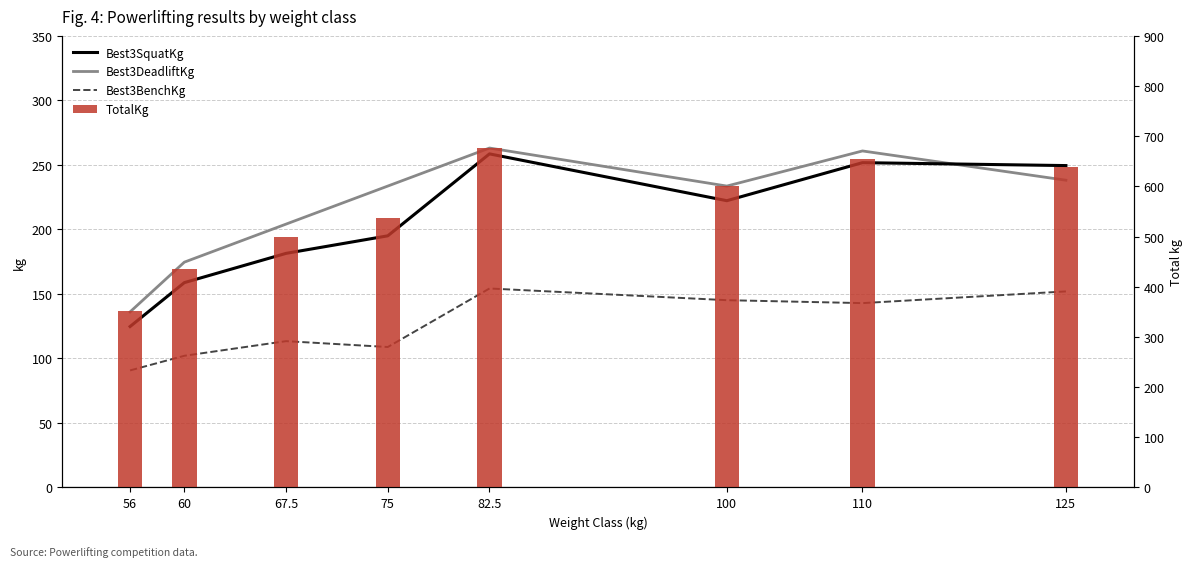

How many values in the TotalKg series exceed 601?

4